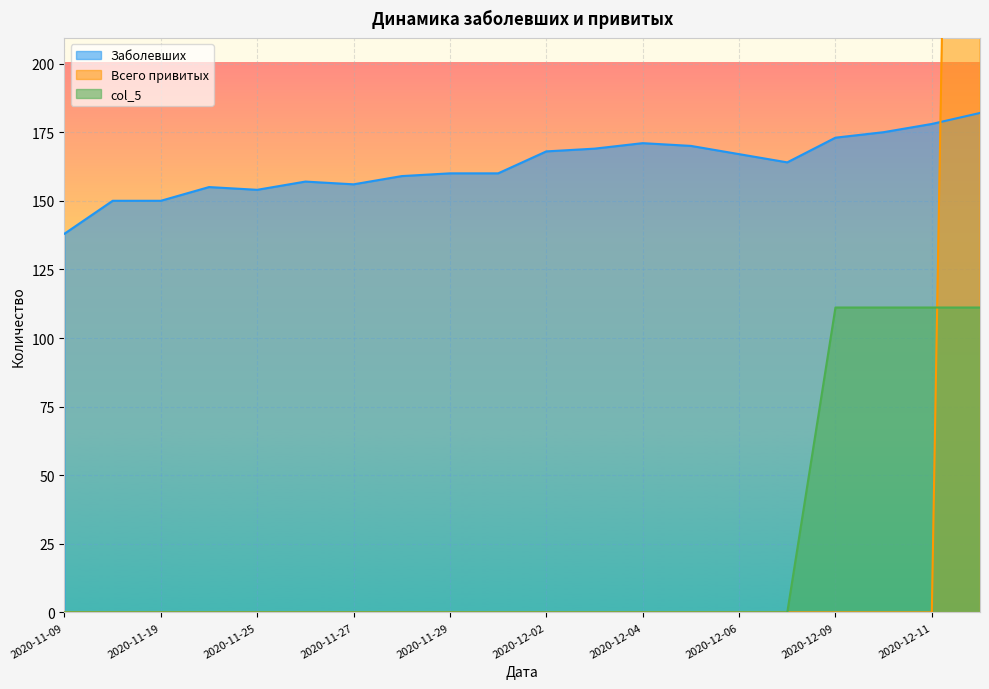

Rank the series at 2020-11-29 from lowest to highest value.

Всего привитых, col_5, Заболевших